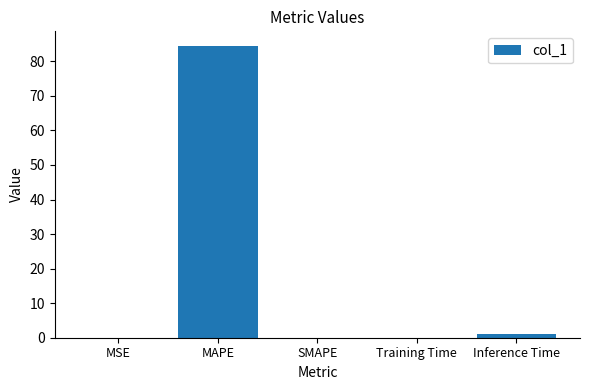

Which has a higher value, MAPE or SMAPE?

MAPE